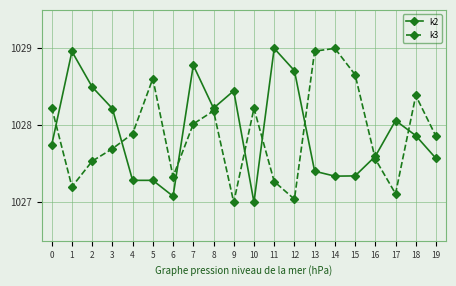

Count the number of data series in this chart.

2